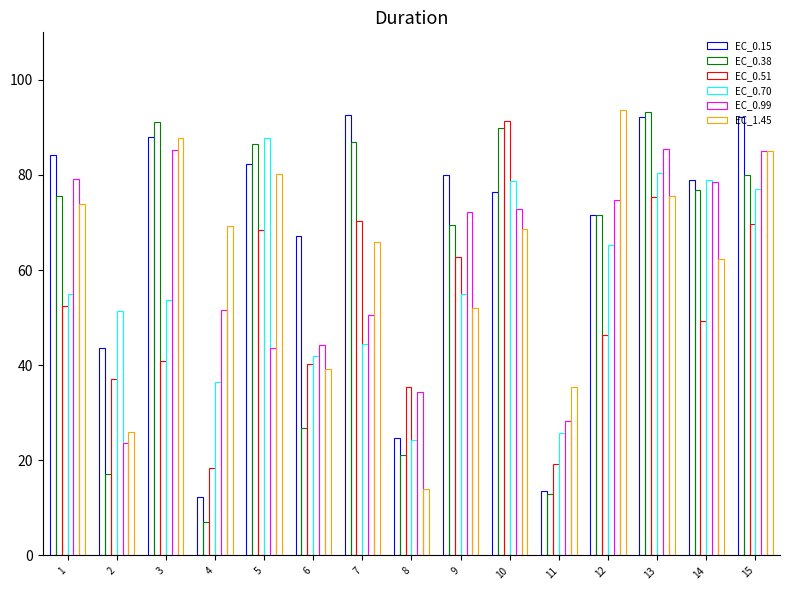

The value of EC_0.99 at 8 is 34.3. True or false?

True